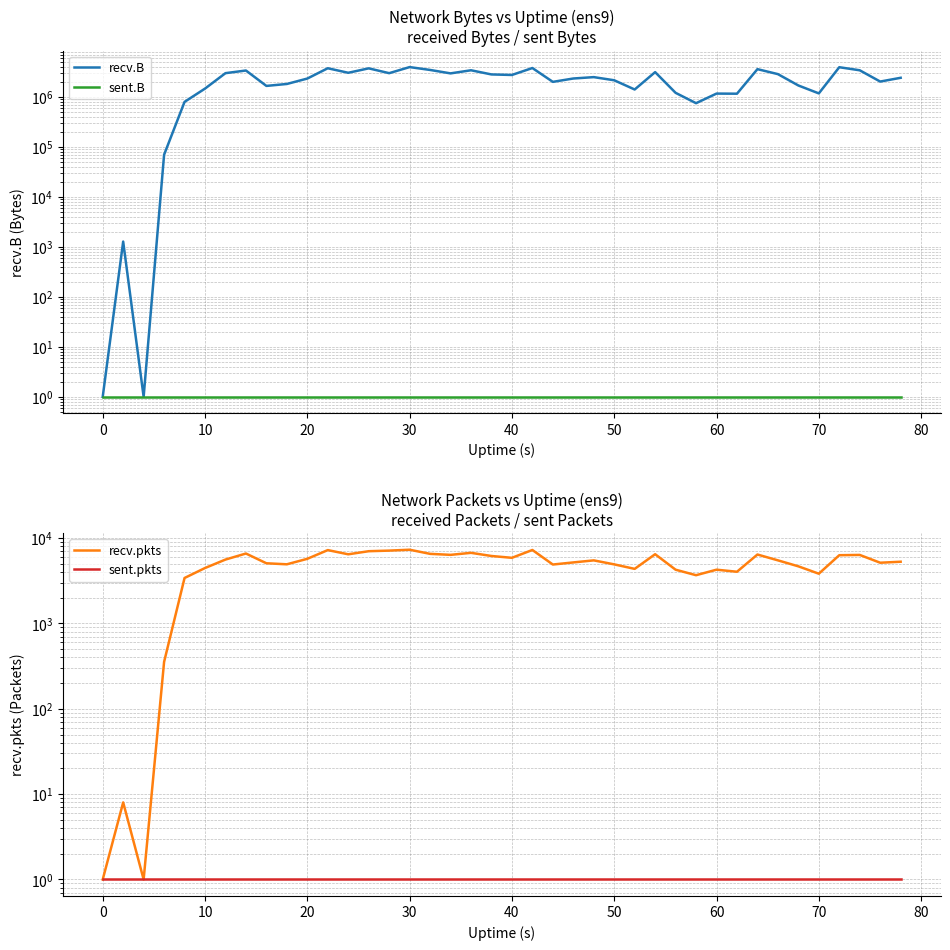

What is the value of the recv.B point at the 19th from the left?

3446306